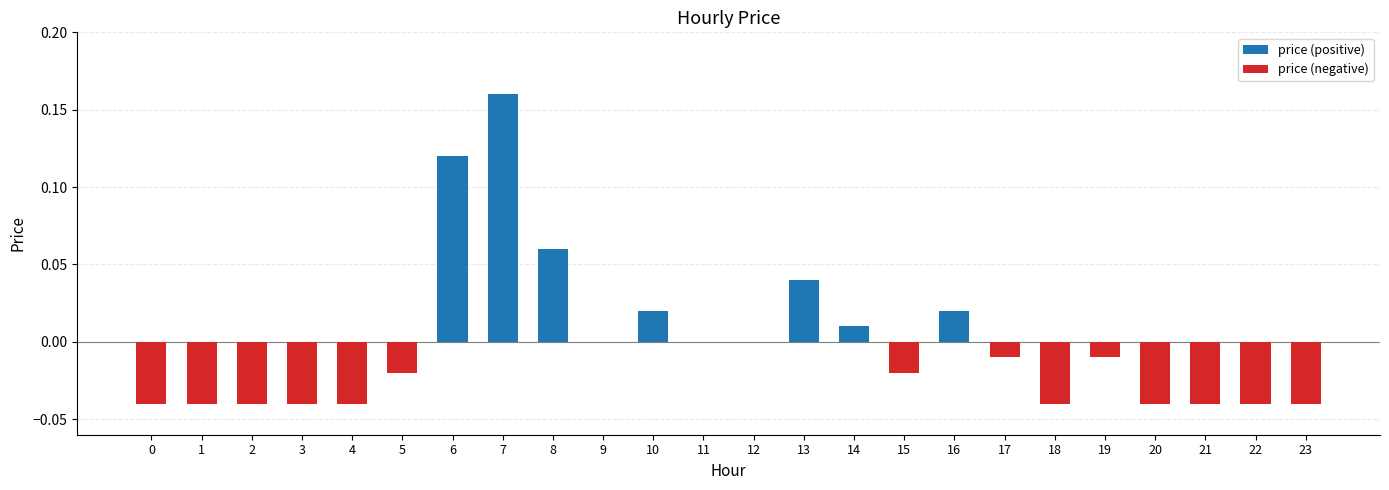

At which label does the data first exceed 0?

6